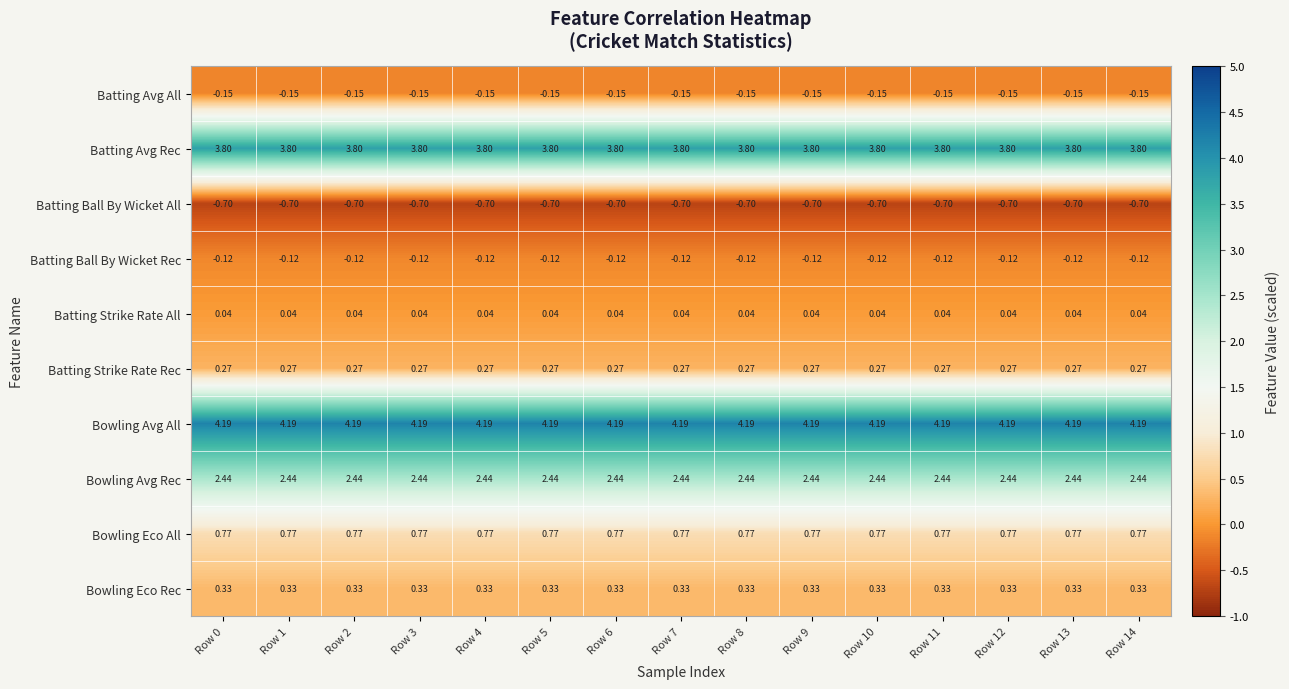

At Row 1, list the series in order from largest to smallest.

Bowling Avg All, Batting Avg Rec, Bowling Avg Rec, Bowling Eco All, Bowling Eco Rec, Batting Strike Rate Rec, Batting Strike Rate All, Batting Ball By Wicket Rec, Batting Avg All, Batting Ball By Wicket All